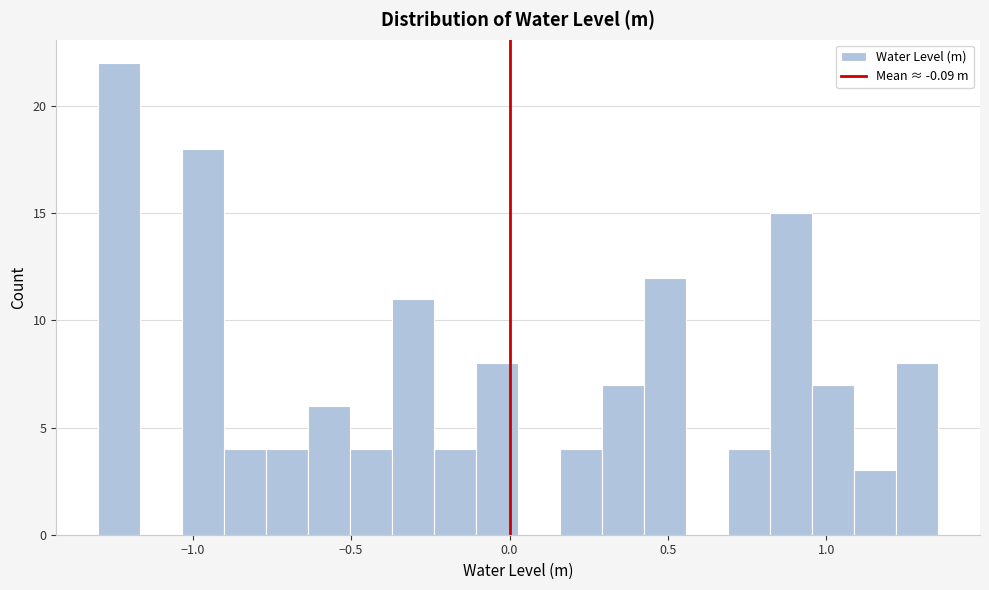

Around what value on the x-axis is the tallest bar? Give the approximate position of its centre, as read against the axis.

-1.25